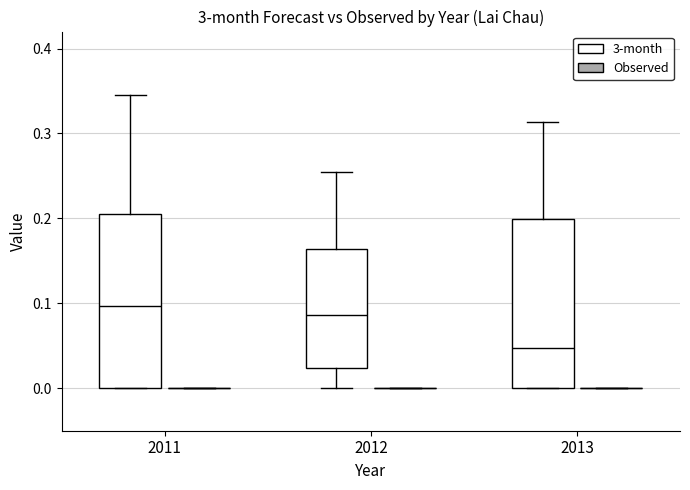

Reading left to right, transcribe this box plot: for each box, give where its median line is, the range the box spans, and where its two whiskers end, as read against the y-axis. The values are not printed on the chart, so give them approximately, as read against the axis.

2011 (3-month): median 0.10, box 0.00 to 0.21, whiskers 0.00 to 0.34
2011 (Observed): box collapsed to a line at 0.00, whiskers 0.00 to 0.00
2012 (3-month): median 0.09, box 0.02 to 0.16, whiskers 0.00 to 0.25
2012 (Observed): box collapsed to a line at 0.00, whiskers 0.00 to 0.00
2013 (3-month): median 0.05, box 0.00 to 0.20, whiskers 0.00 to 0.31
2013 (Observed): box collapsed to a line at 0.00, whiskers 0.00 to 0.00